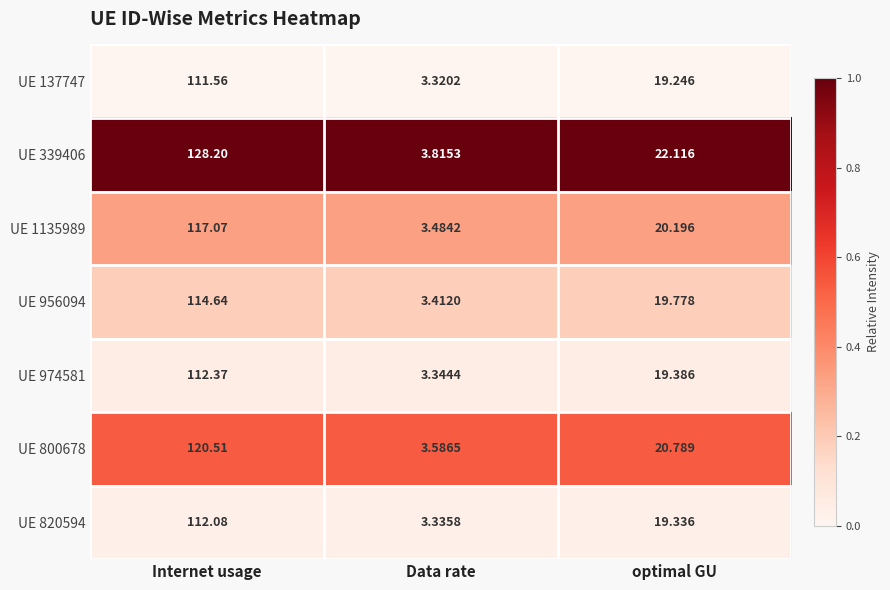

Is the value of UE 820594 at optimal GU greater than the value of UE 1135989 at Internet usage?

No